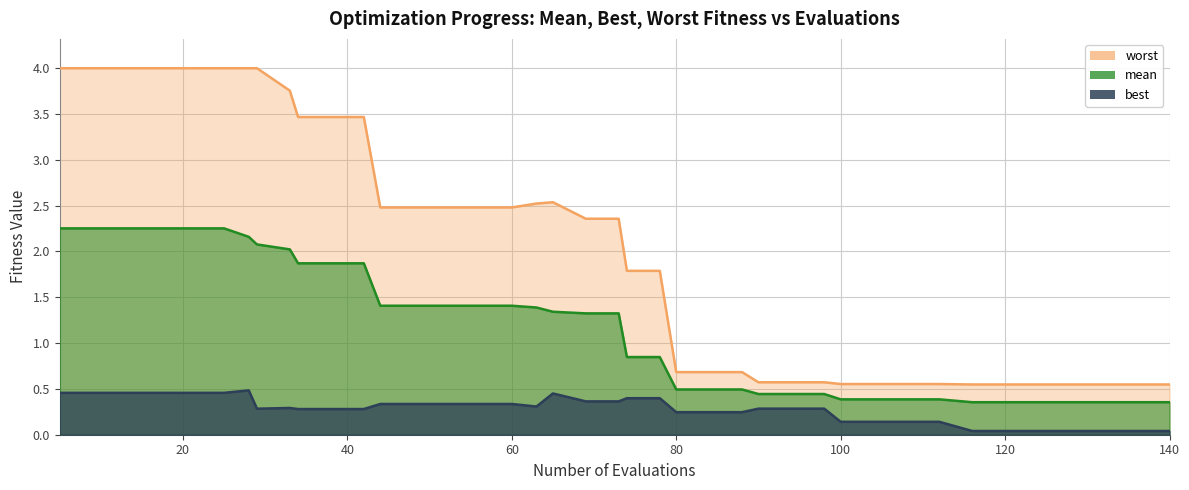

What is the spread (max minus min) of values at 140?

0.5